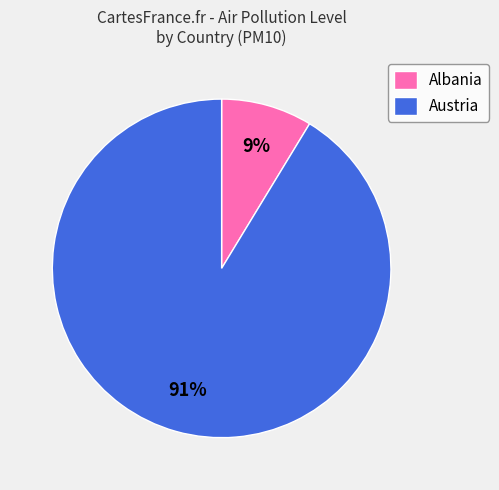

Is the sum of Albania and Austria greater than half?

Yes